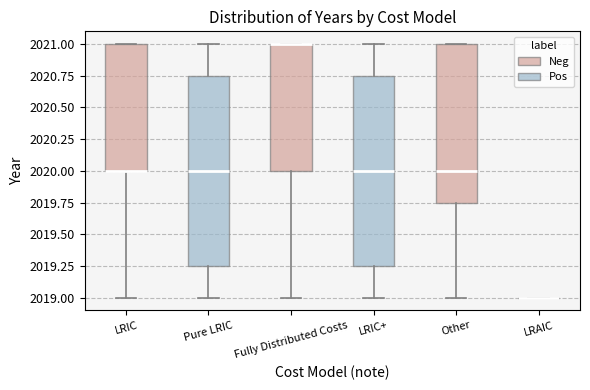

Reading left to right, transcribe this box plot: for each box, give where its median line is, the range the box spans, and where its two whiskers end, as read against the y-axis. The values are not printed on the chart, so give them approximately, as read against the axis.

LRIC: median 2020.00 (drawn on the box's lower edge), box 2020.00 to 2021.00, whiskers 2019.00 to 2021.00
Pure LRIC: median 2020.00, box 2019.25 to 2020.75, whiskers 2019.00 to 2021.00
Fully Distributed Costs: median 2021.00 (drawn on the box's upper edge), box 2020.00 to 2021.00, whiskers 2019.00 to 2021.00
LRIC+: median 2020.00, box 2019.25 to 2020.75, whiskers 2019.00 to 2021.00
Other: median 2020.00, box 2019.75 to 2021.00, whiskers 2019.00 to 2021.00
LRAIC: box collapsed to a line at 2019.00, whiskers 2019.00 to 2019.00